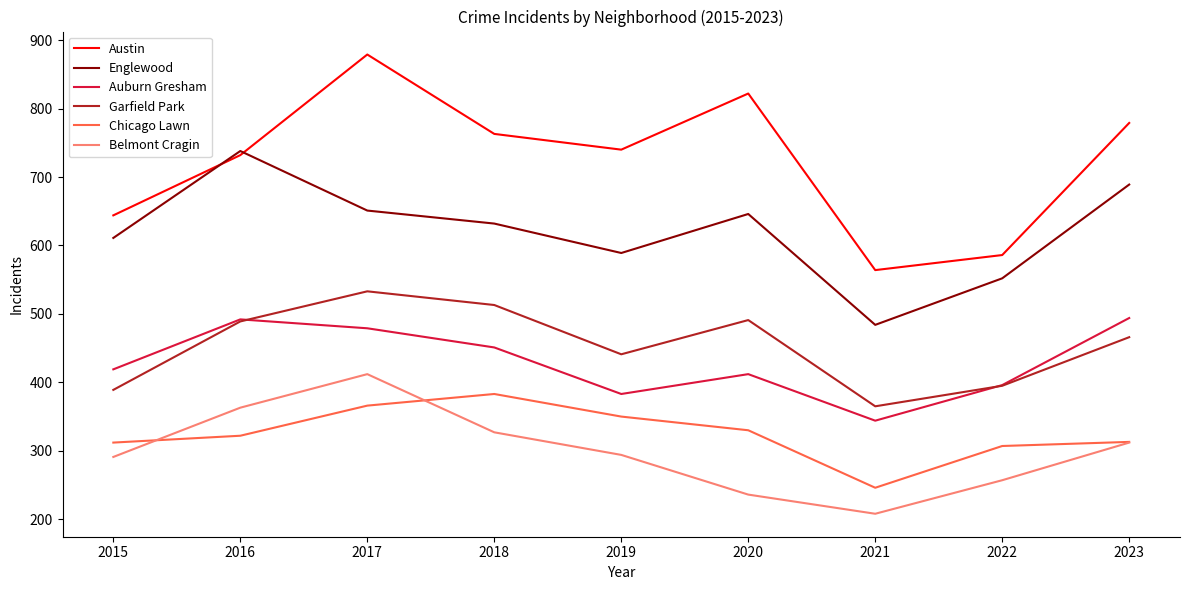

The Austin series shows 401 at 2017. True or false?

False